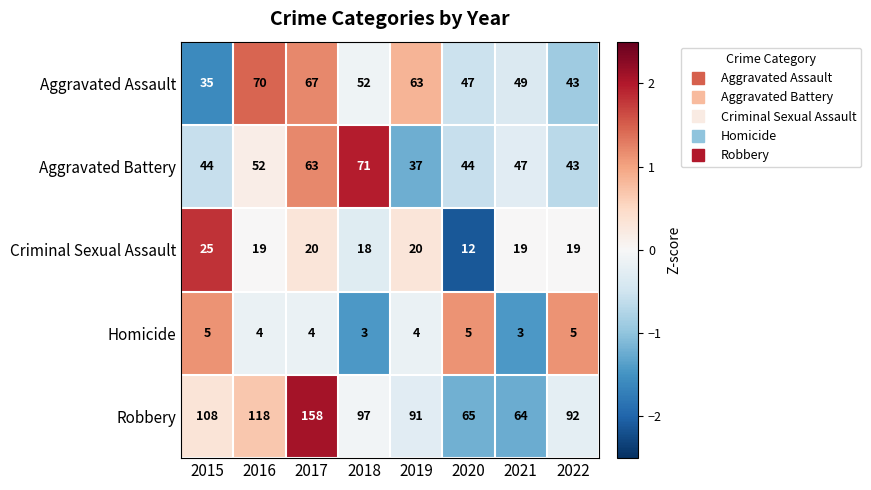

Is the value of Aggravated Battery at 2018 greater than the value of Aggravated Assault at 2017?

Yes